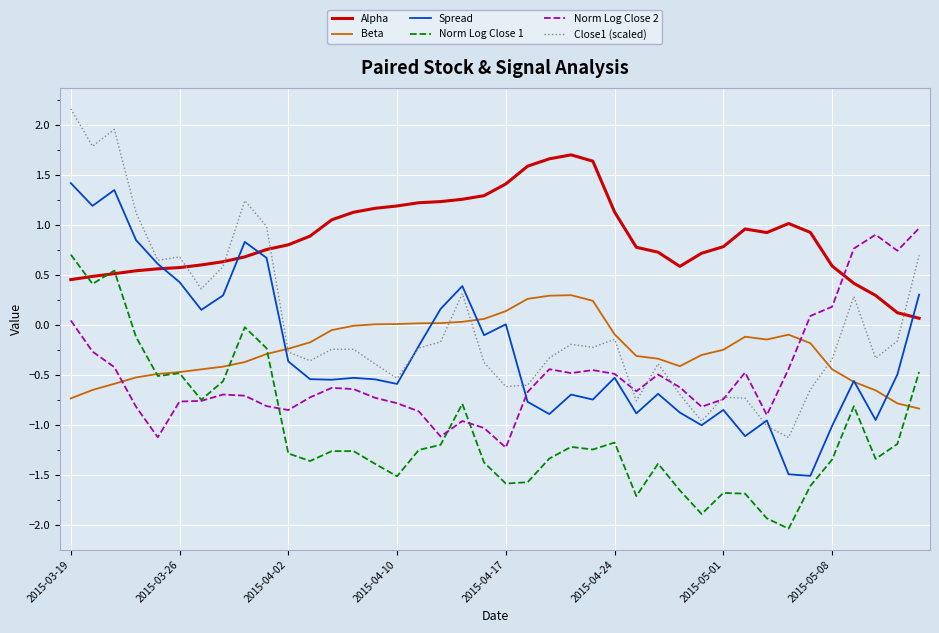

Which series has the largest total across all categories?

Alpha